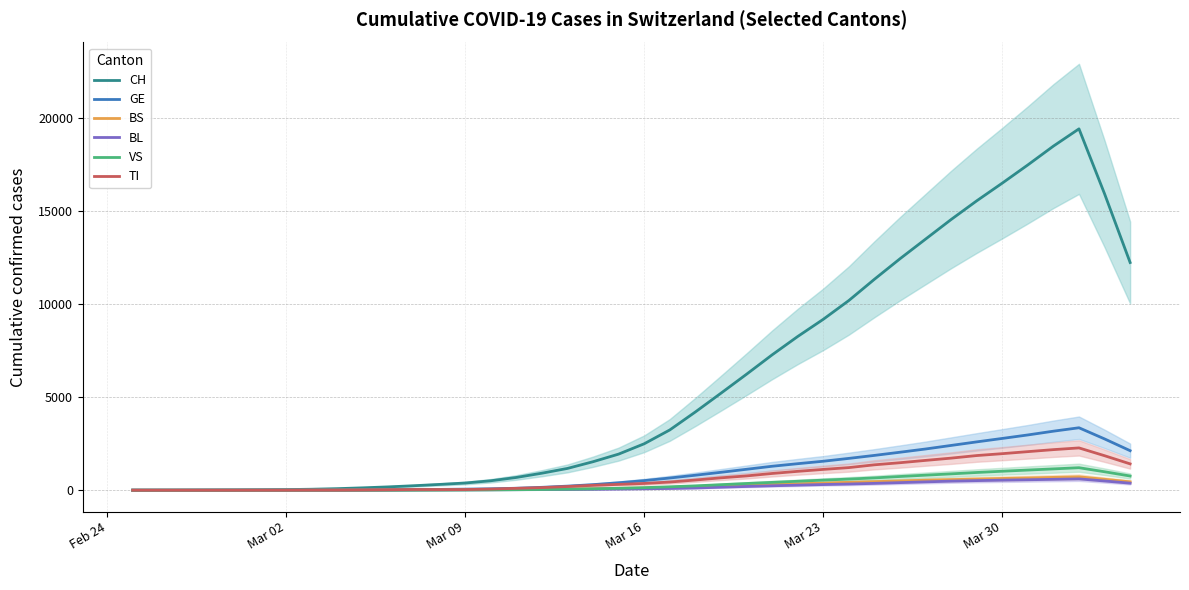

Which has a higher value, Feb 24 or Mar 09?

Mar 09